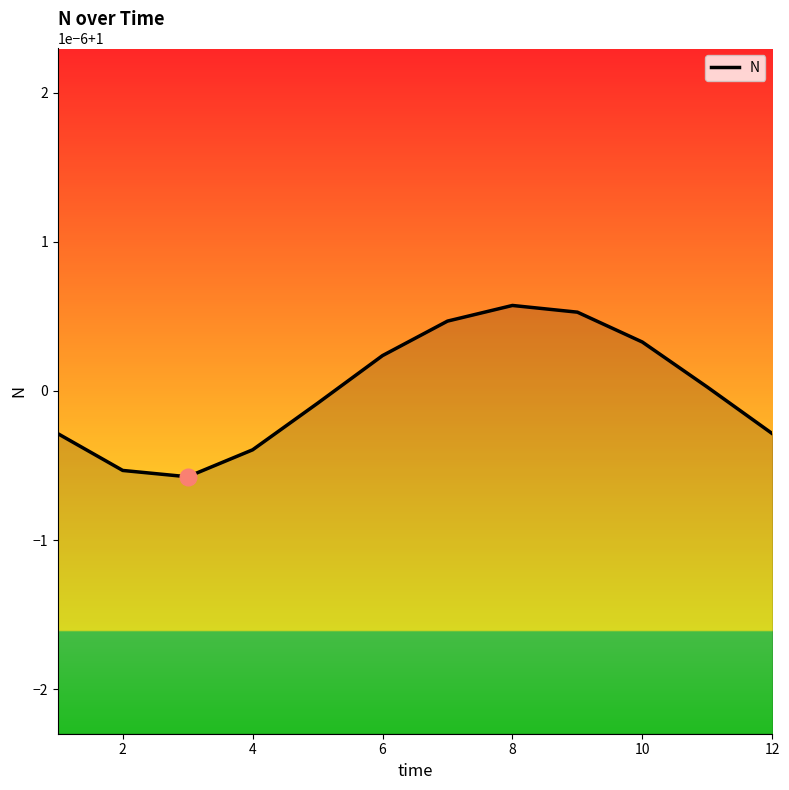

Is this an area chart (filled region under the line)?

Yes